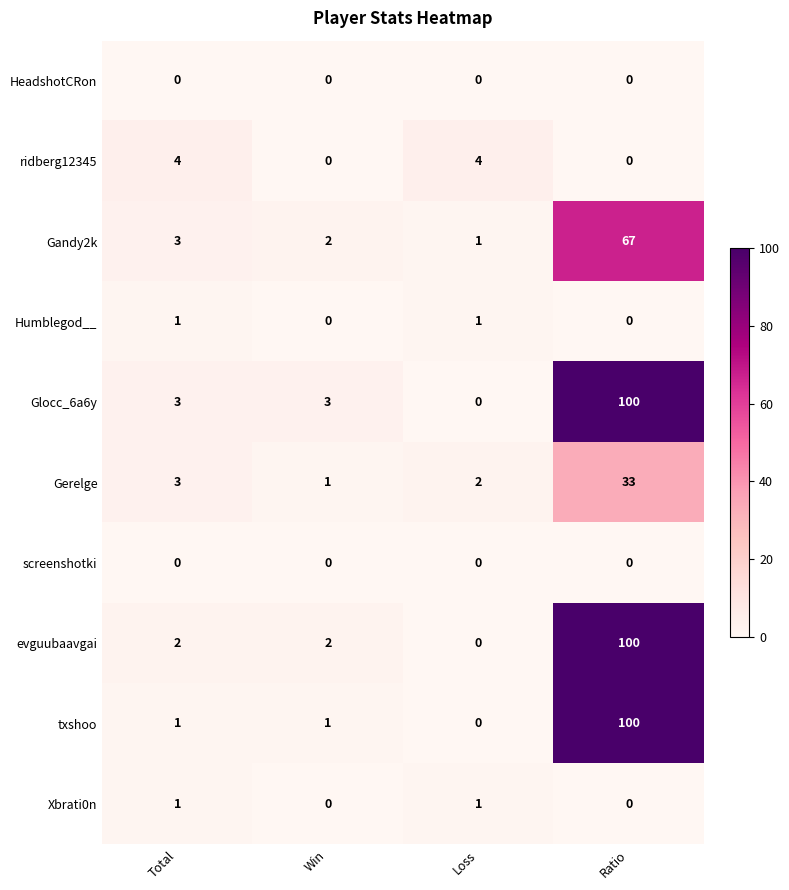

What is the sum of the Gerelge values at Win and Total?

4